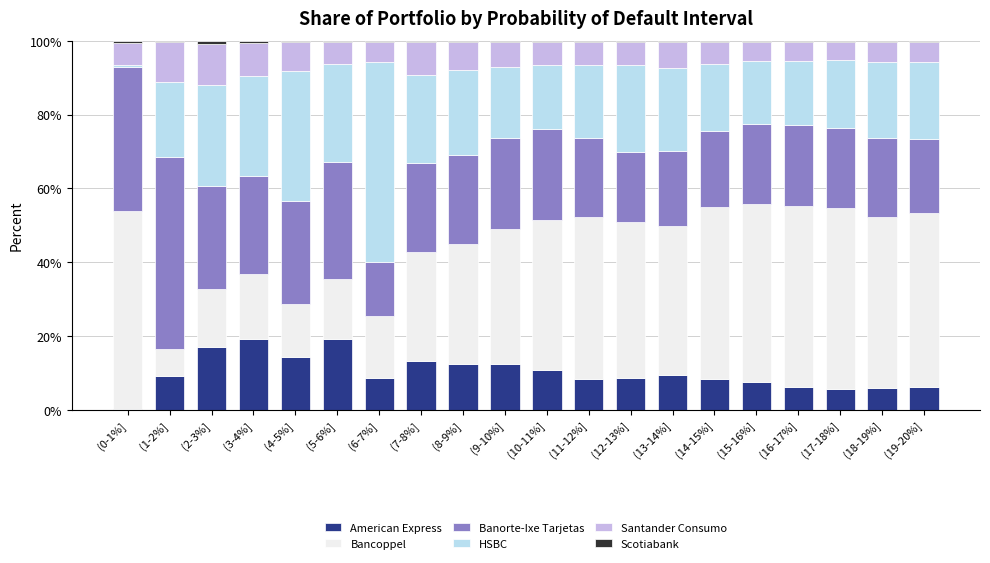

True or false: American Express has a value of 3.9 at (2-3%].

False